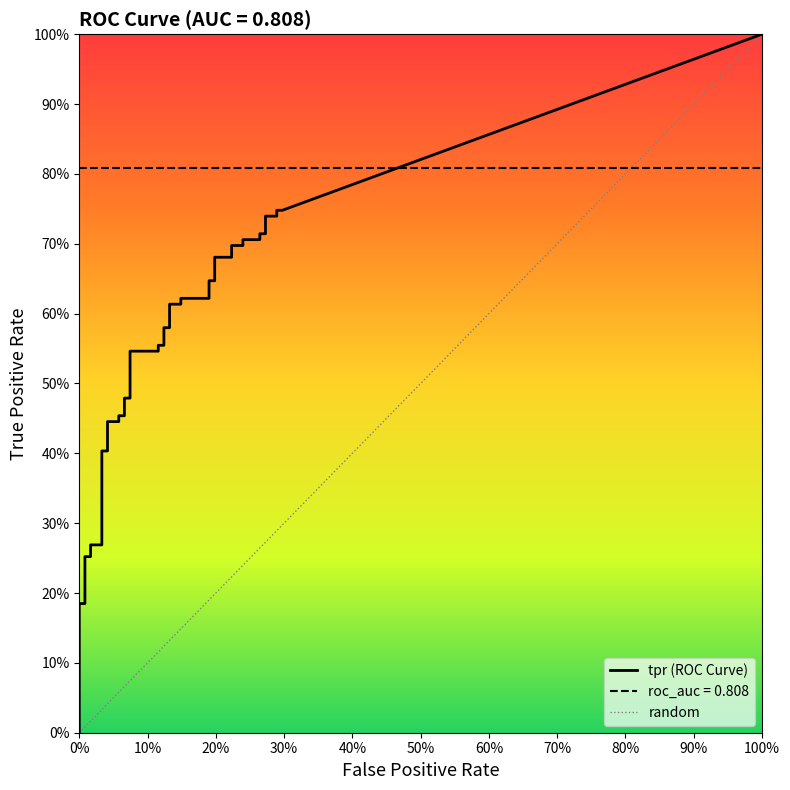

Where is tpr nearest to the value 0?

fpr